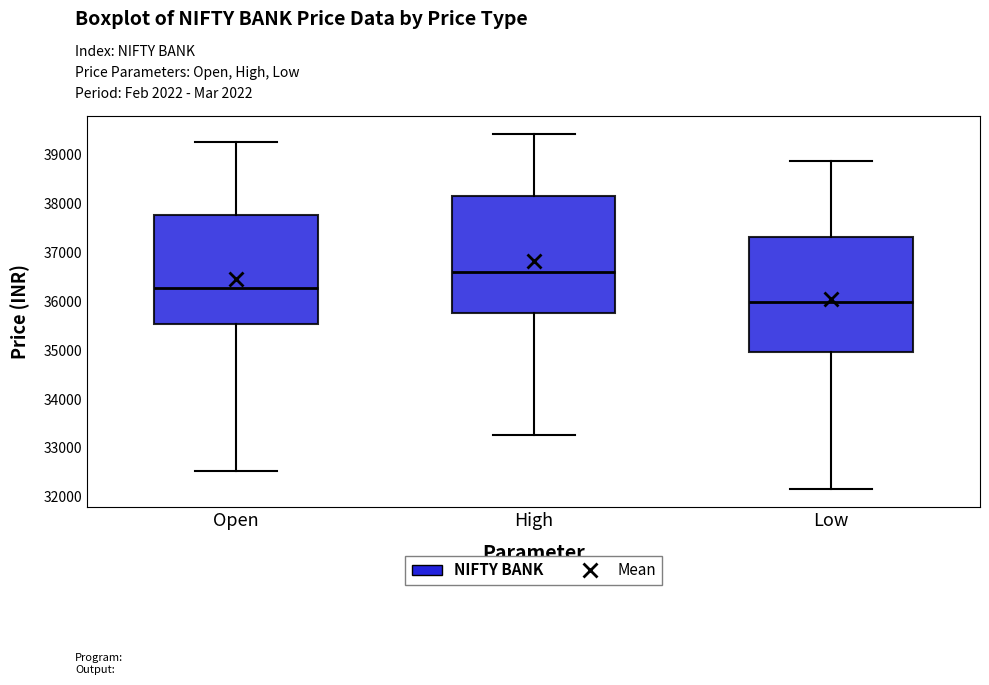

Reading left to right, transcribe this box plot: for each box, give where its median line is, the range the box spans, and where its two whiskers end, as read against the y-axis. The values are not printed on the chart, so give them approximately, as read against the axis.

Open: median 36300, box 35500 to 37800, whiskers 32500 to 39300
High: median 36600, box 35800 to 38100, whiskers 33300 to 39400
Low: median 36000, box 35000 to 37300, whiskers 32200 to 38900